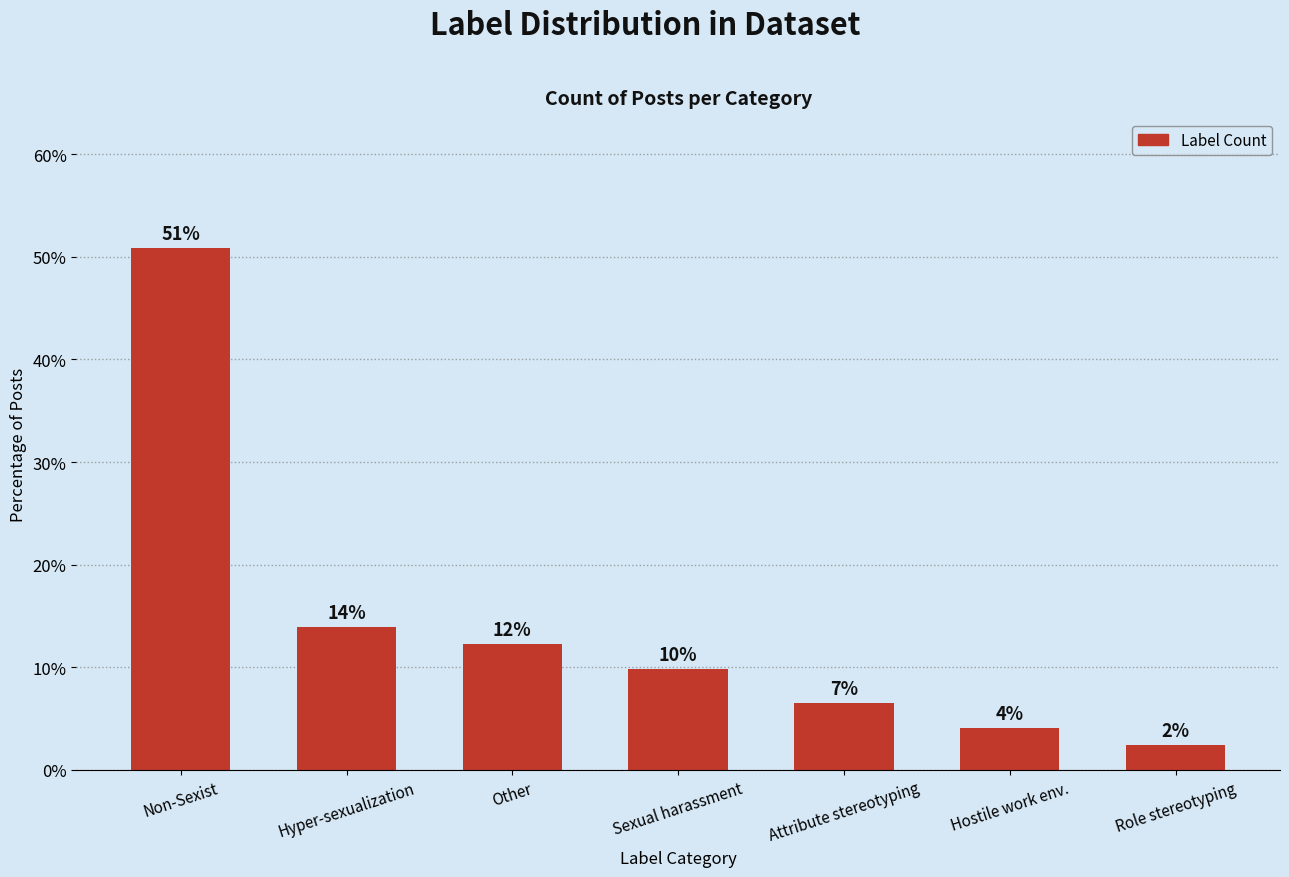

What is the label of the 4th bar from the left?

Sexual harassment